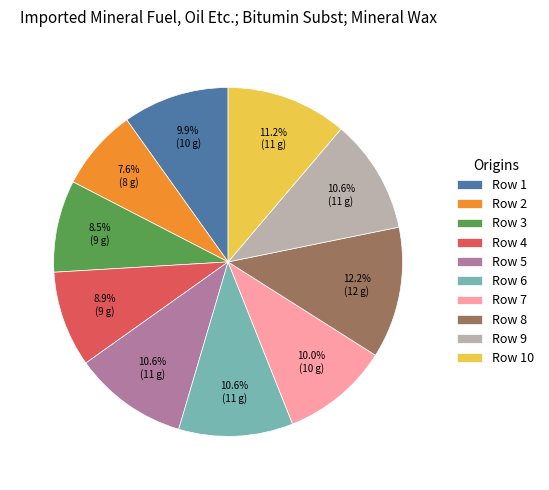

Which slice is the largest?

Row 8